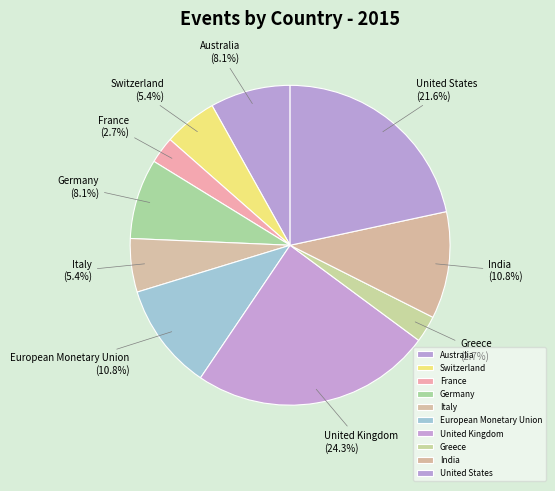

What is the largest slice in the pie chart?

United Kingdom